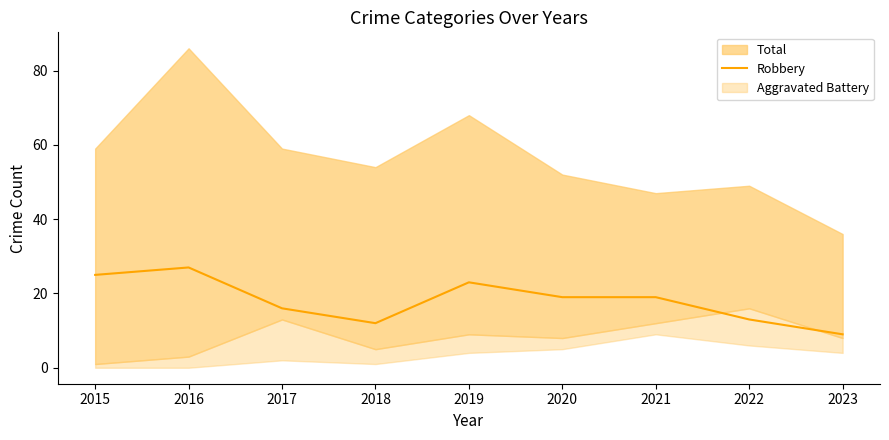

Which has a higher value, 2018 or 2020?

2020